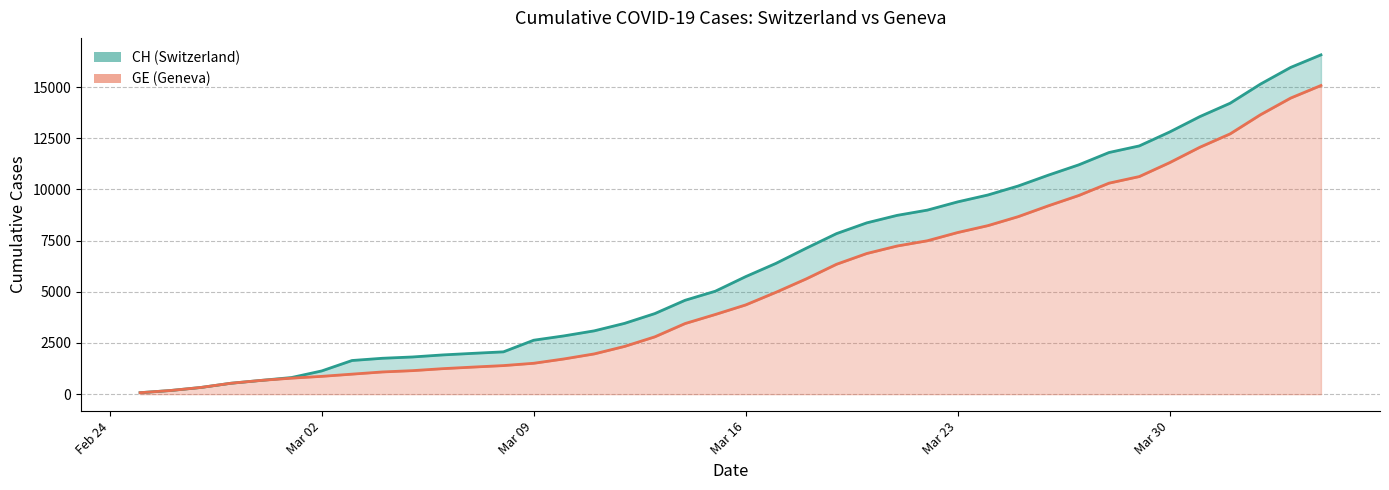

At which label does CH reach its minimum?

2020-02-25